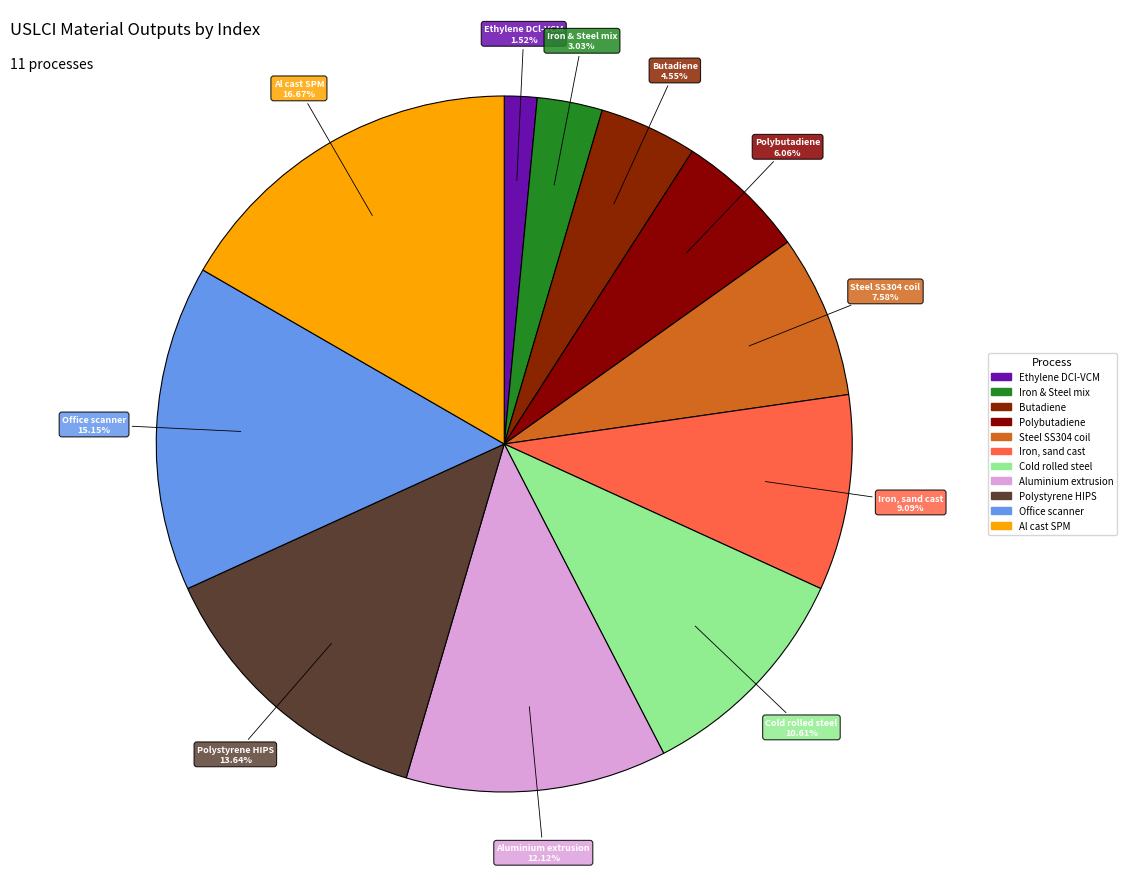

Count the number of slices in the pie.

11